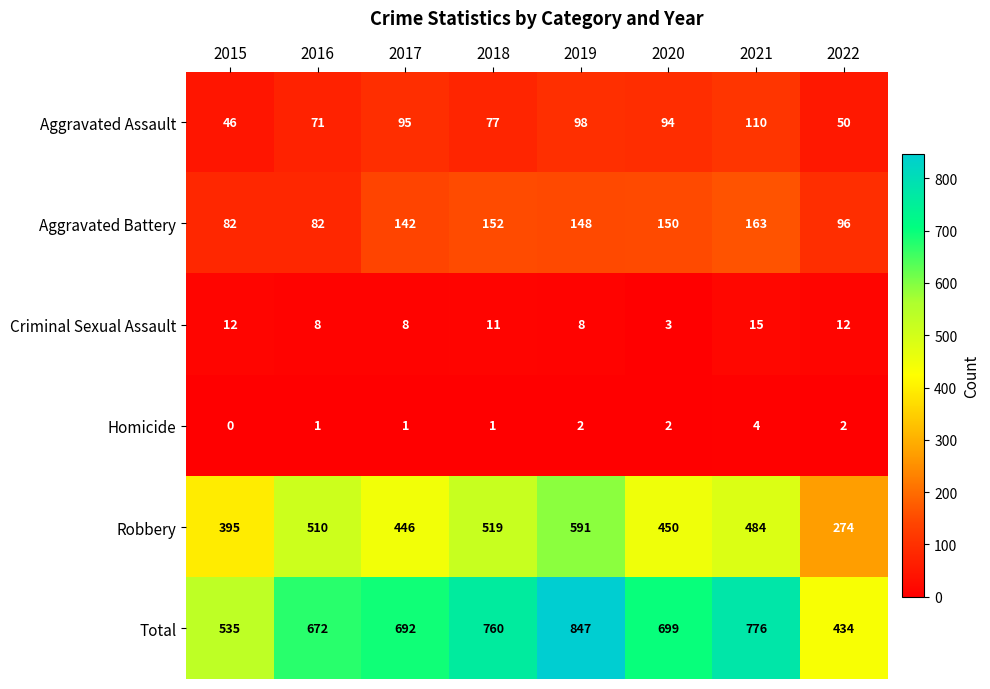

What is the spread (max minus min) of values at 2020?

697